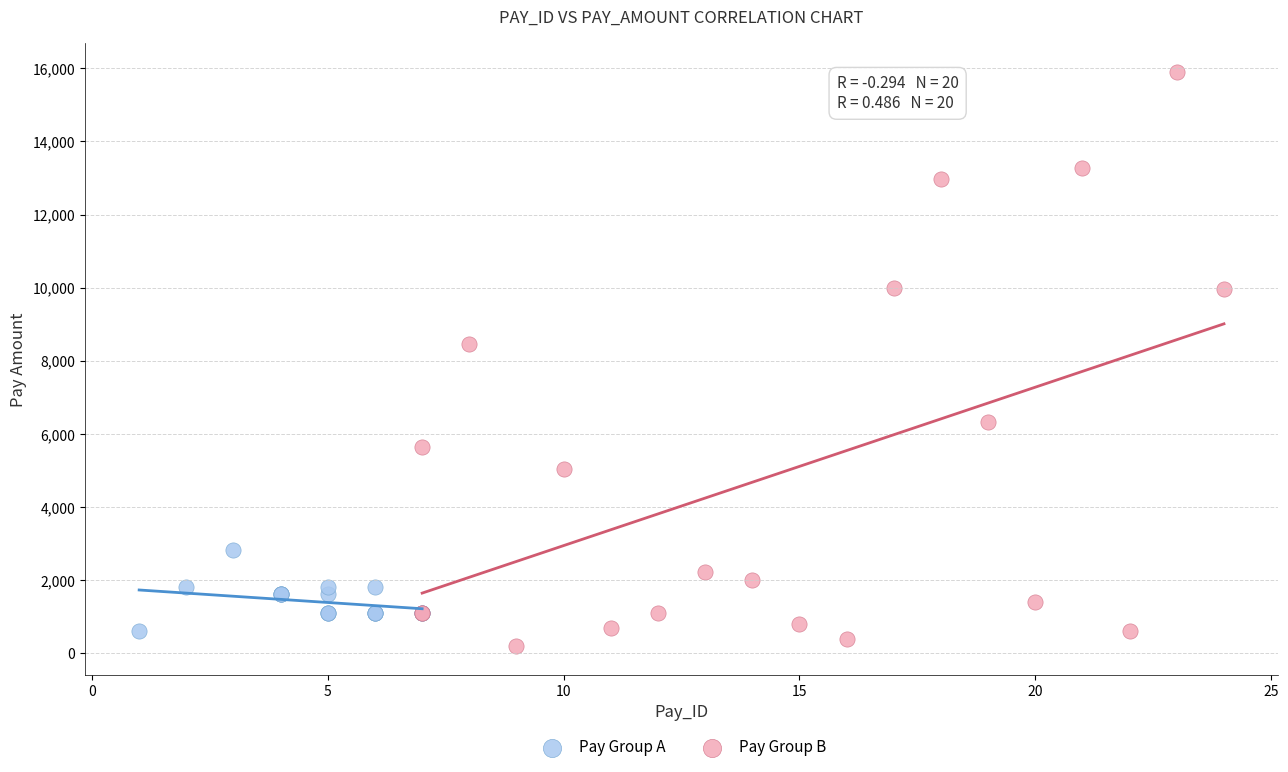

Which series reaches the maximum Y coordinate?

Pay Group B